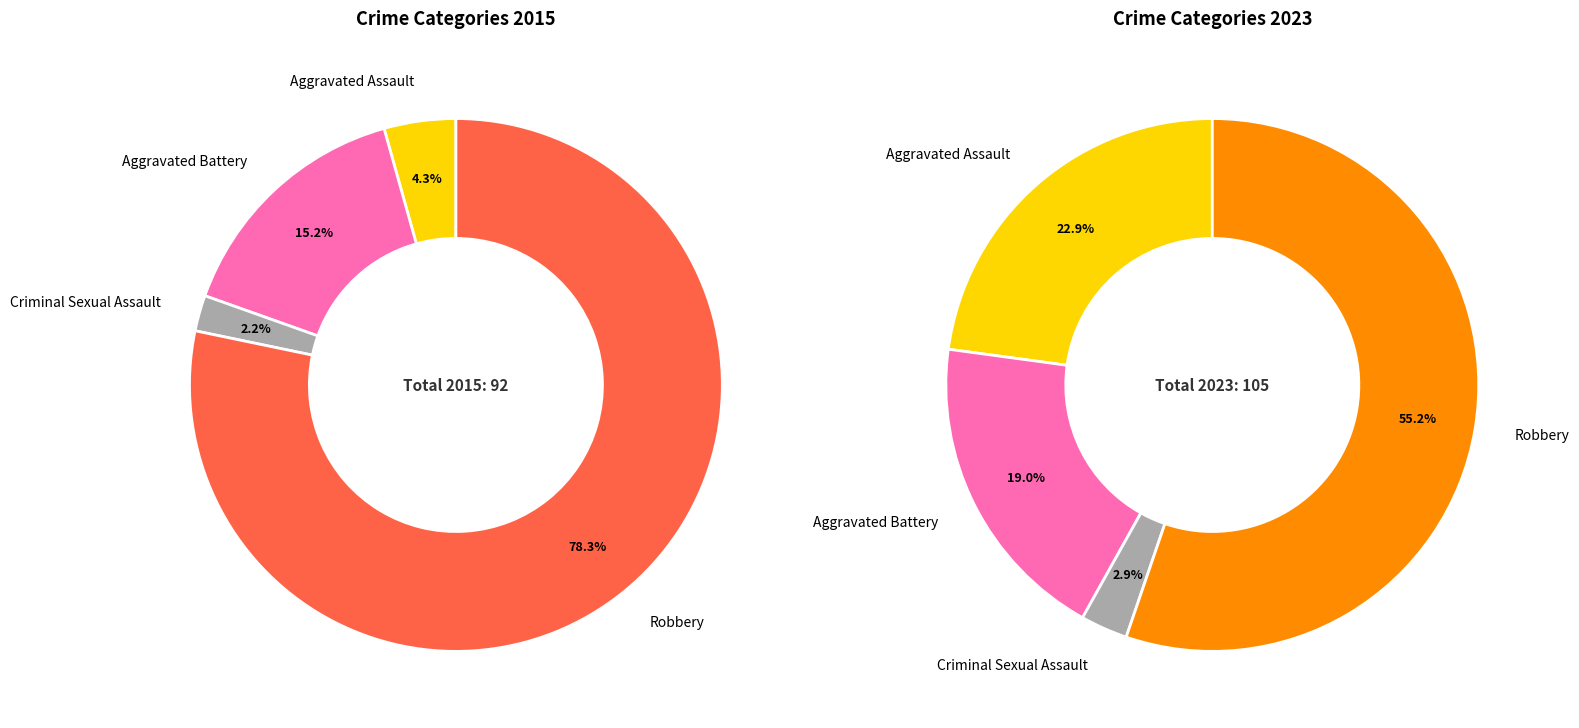

To the nearest percent, what portion does Aggravated Assault represent?

23%